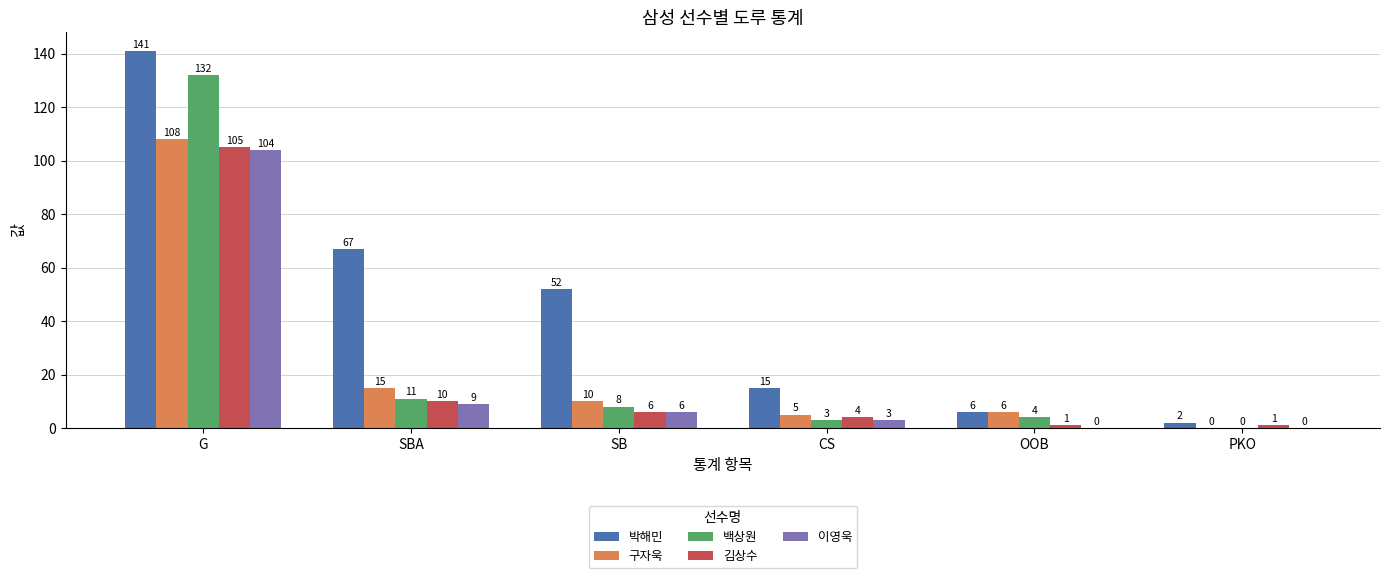

Between G and PKO, which series saw the biggest shift?

박해민